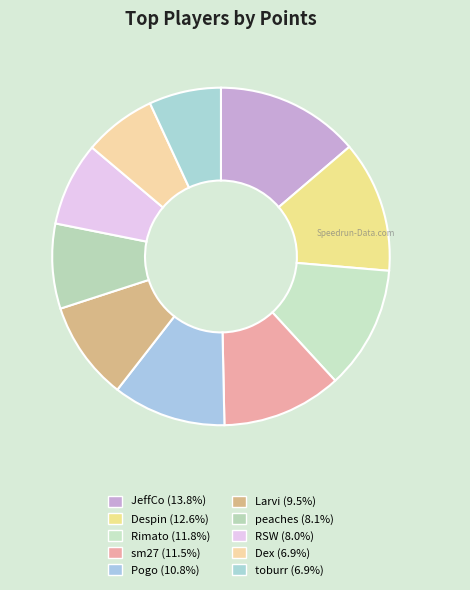

What percentage is the sm27 slice, to the nearest percent?

12%